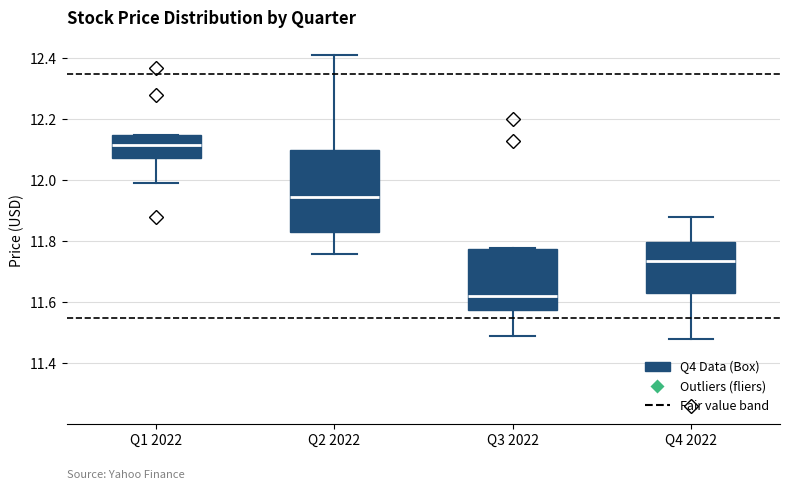

Comparing the boxes themselves (not the whiskers), which one is the tallest?

Q2 2022